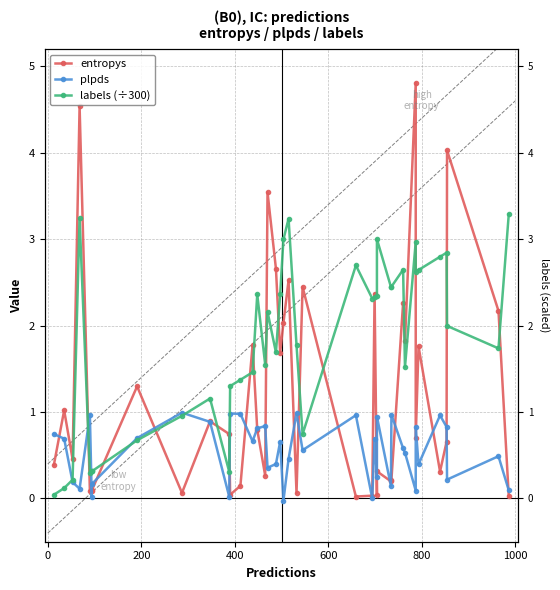

Which series has the largest range (max minus min)?

entropys